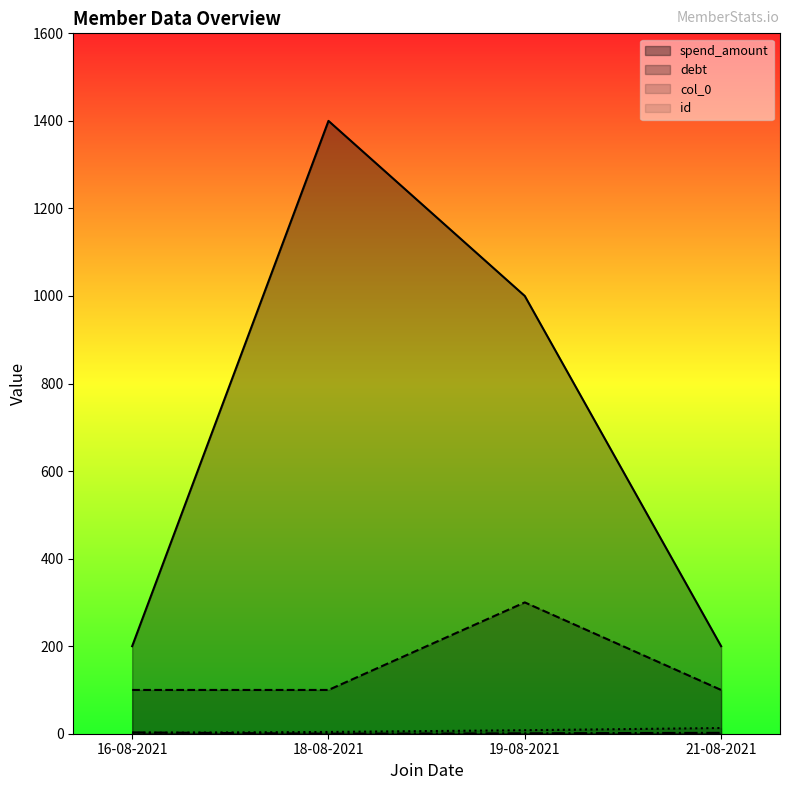

How many lines are shown in the chart?

4